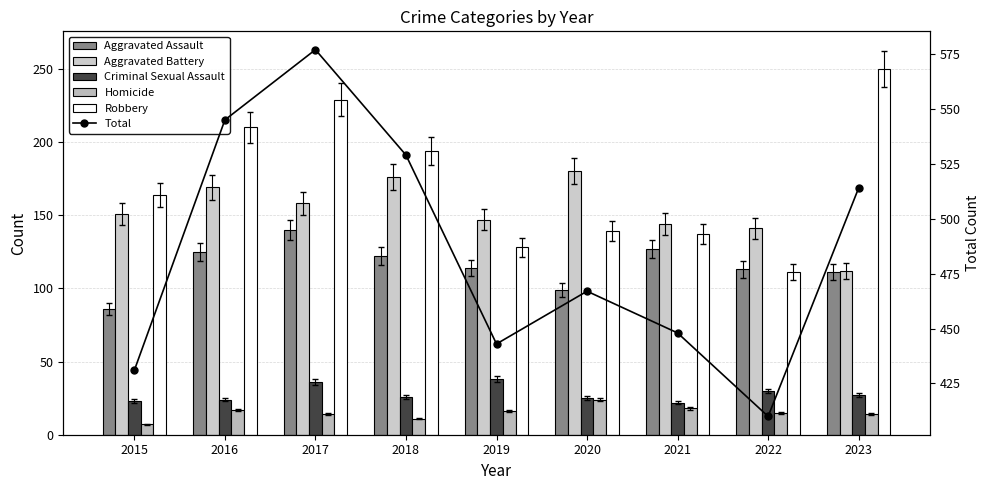

Between 2015 and 2016, which series saw the biggest shift?

Total